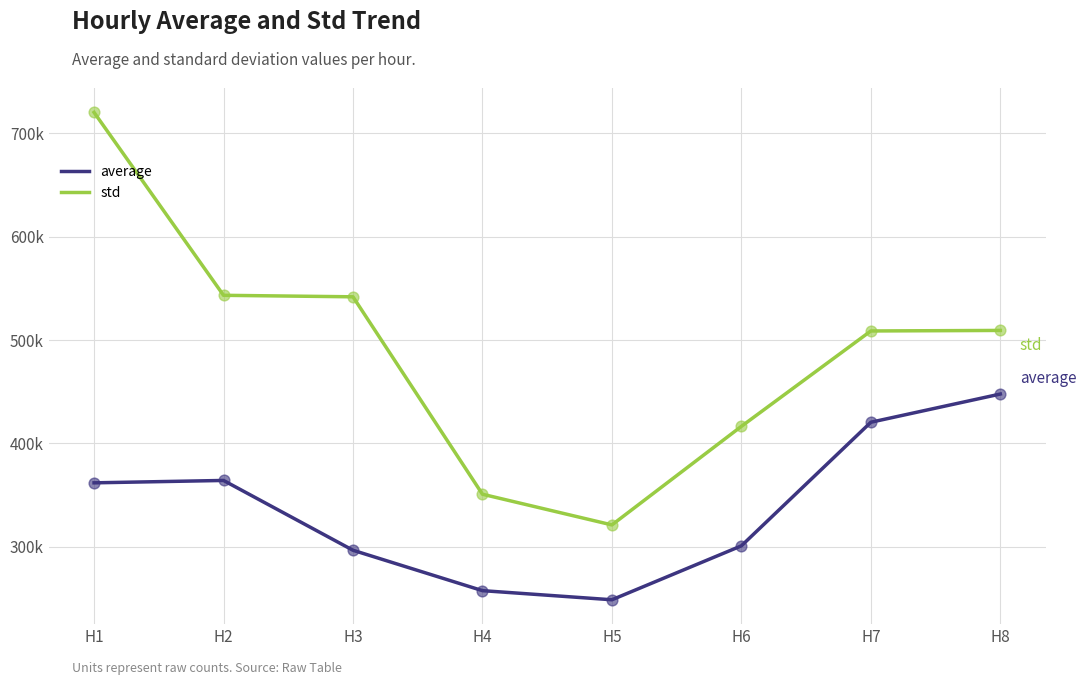

What are all the series names shown in the legend?

average, std